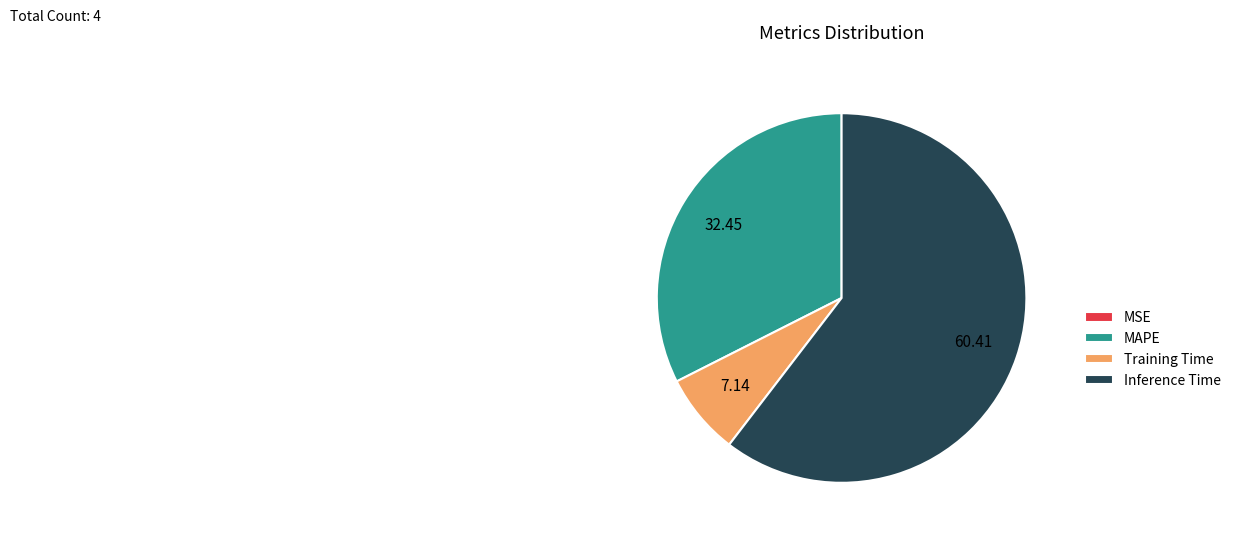

What is the majority slice?

Inference Time